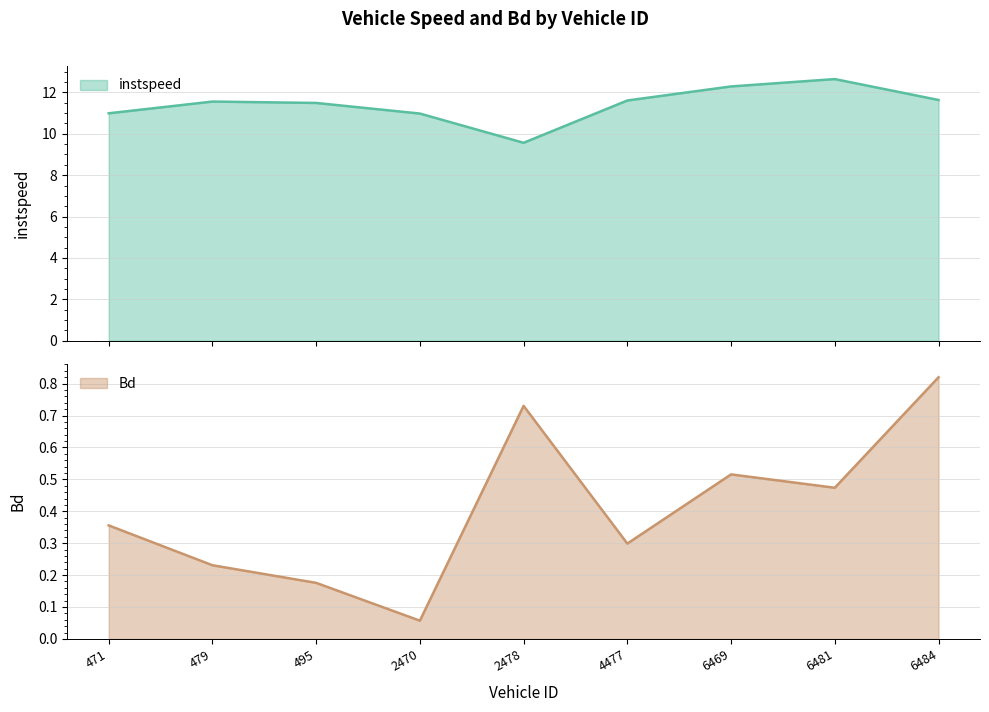

Is the value of instspeed at 495.0 greater than the value of Bd at 6469.0?

Yes